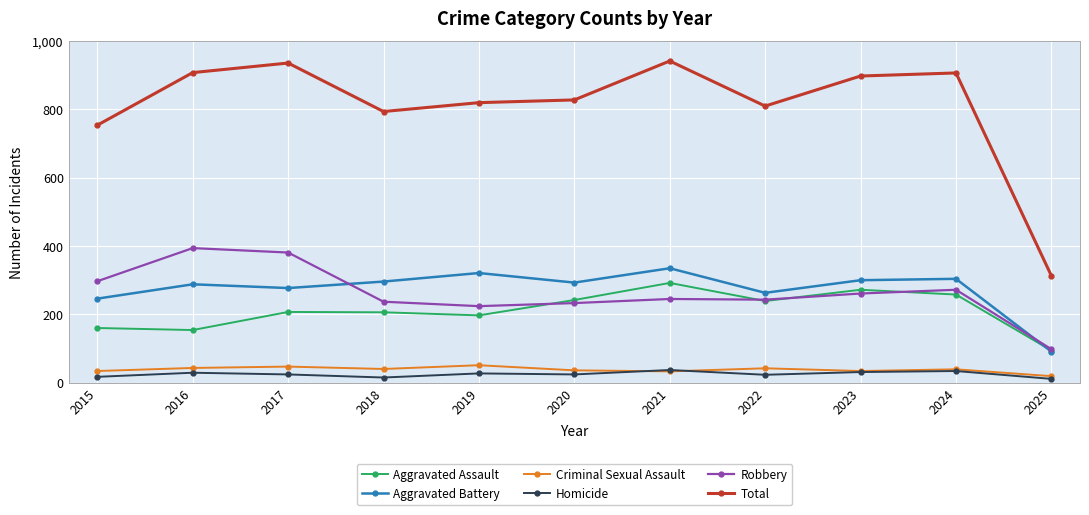

Which series has the widest spread of values?

Total